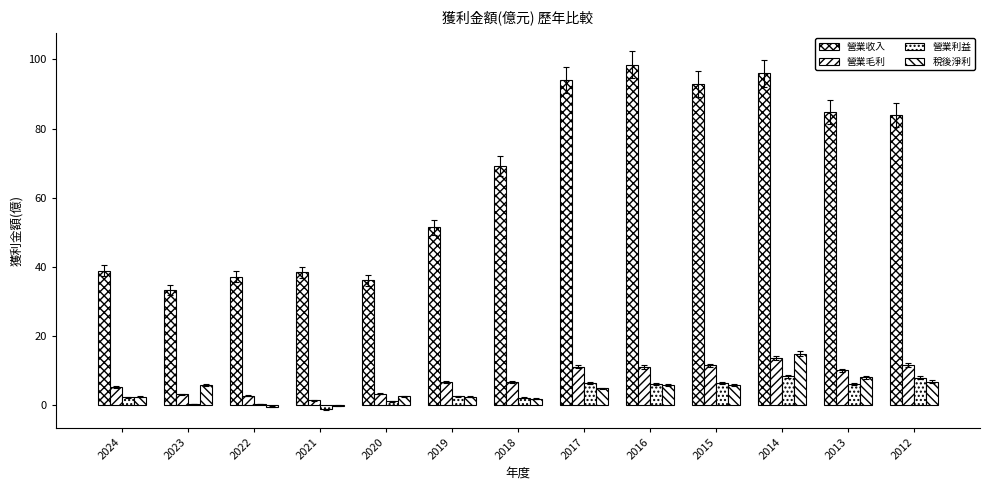

Reading left to right, extract all data points from this chart.

營業收入: 38.8	33.2	37.1	38.4	36.0	51.4	69.2	94.0	98.5	93.0	96.0	84.8	83.9
營業毛利: 5.1	3.0	2.6	1.3	3.1	6.5	6.5	11.0	10.9	11.4	13.4	10.0	11.5
營業利益: 2.1	0.3	0.2	-1.4	0.9	2.4	2.0	6.2	5.9	6.2	8.2	5.9	7.8
稅後淨利: 2.2	5.7	-0.6	-0.3	2.5	2.3	1.7	4.7	5.6	5.6	14.8	7.9	6.7